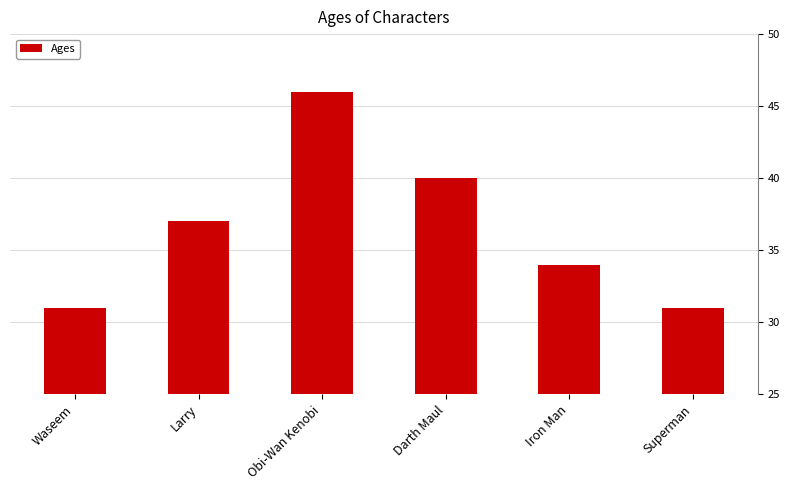

Which label corresponds to the largest value in the chart?

Obi-Wan Kenobi